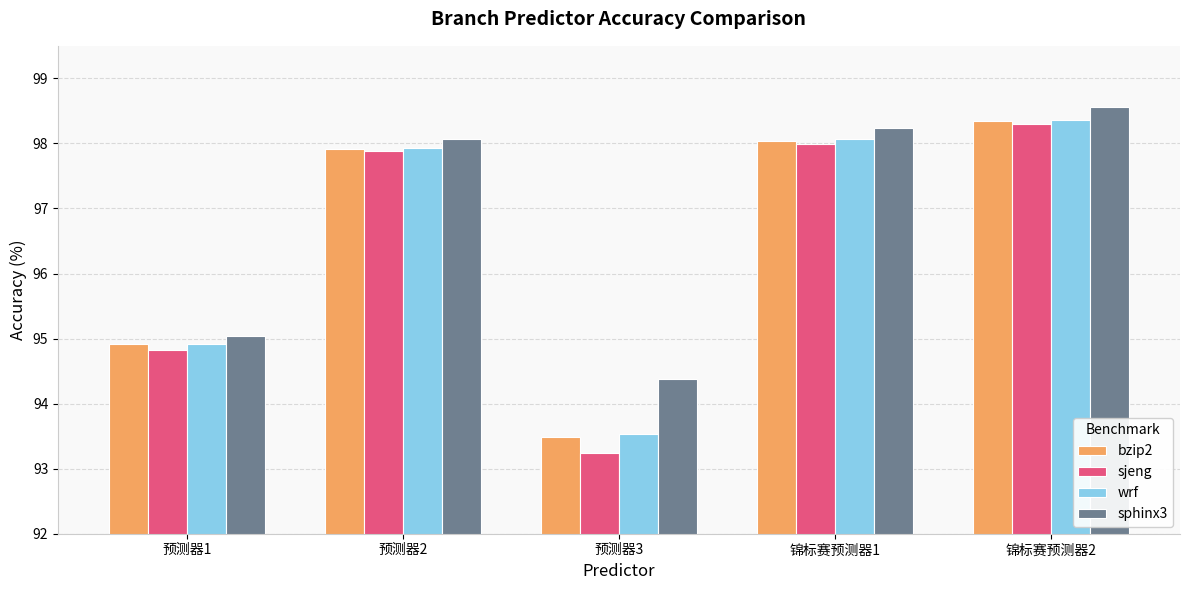

What is the maximum value for wrf?

98.4